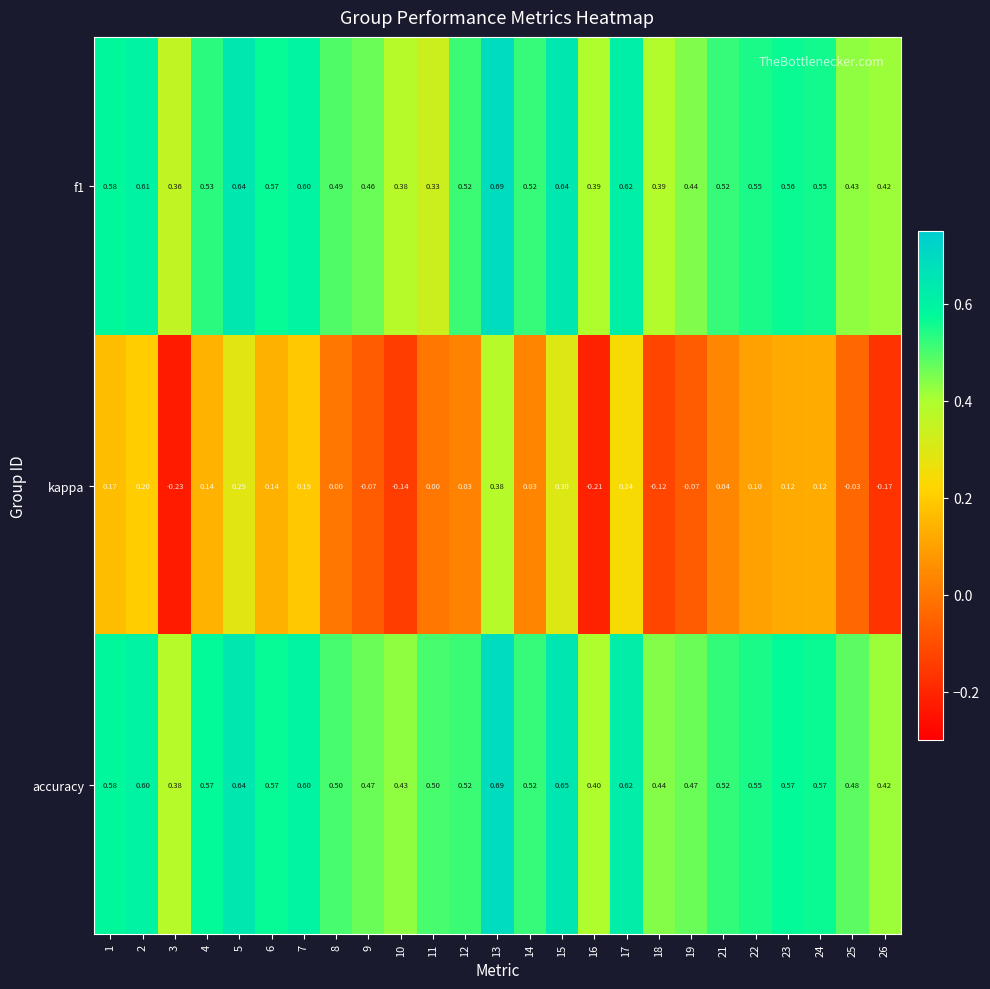

Which series changed the most between 1 and 21?

kappa